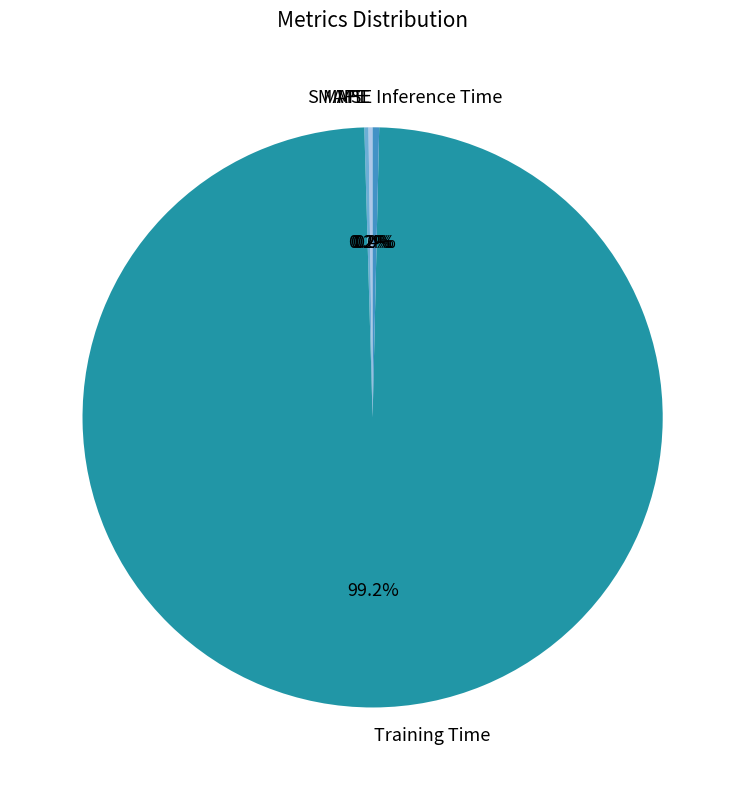

Which slice is the largest?

Training Time